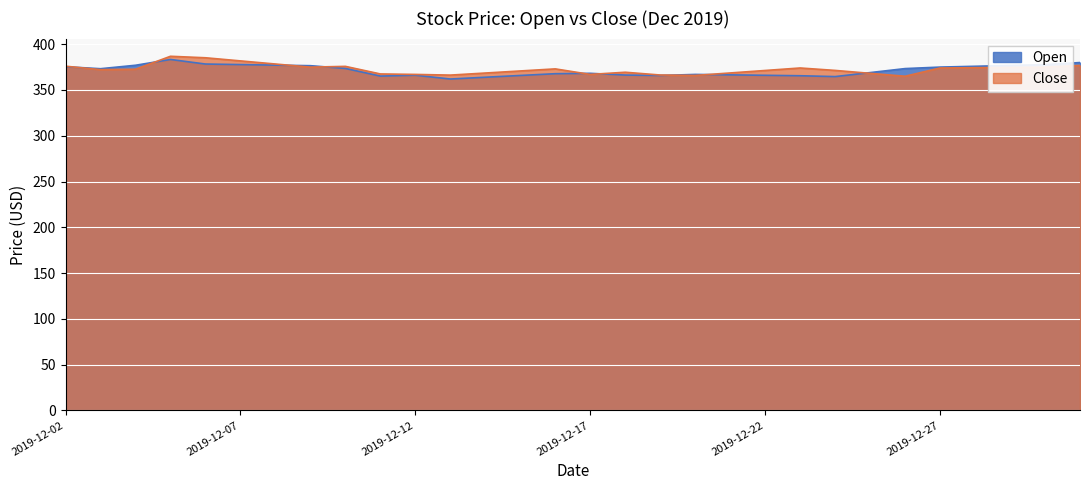

What is the minimum value shown in the chart?

362.0